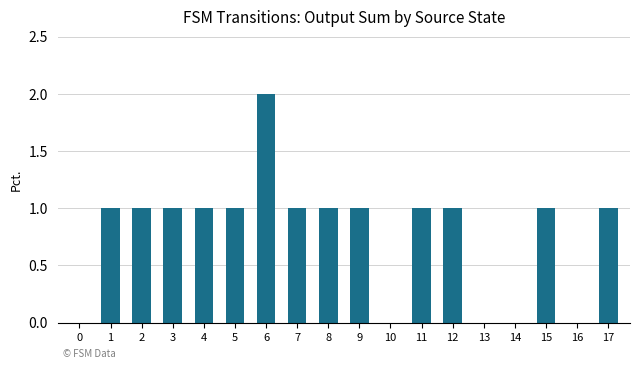

The chart shows a value of 0 at 5. True or false?

False